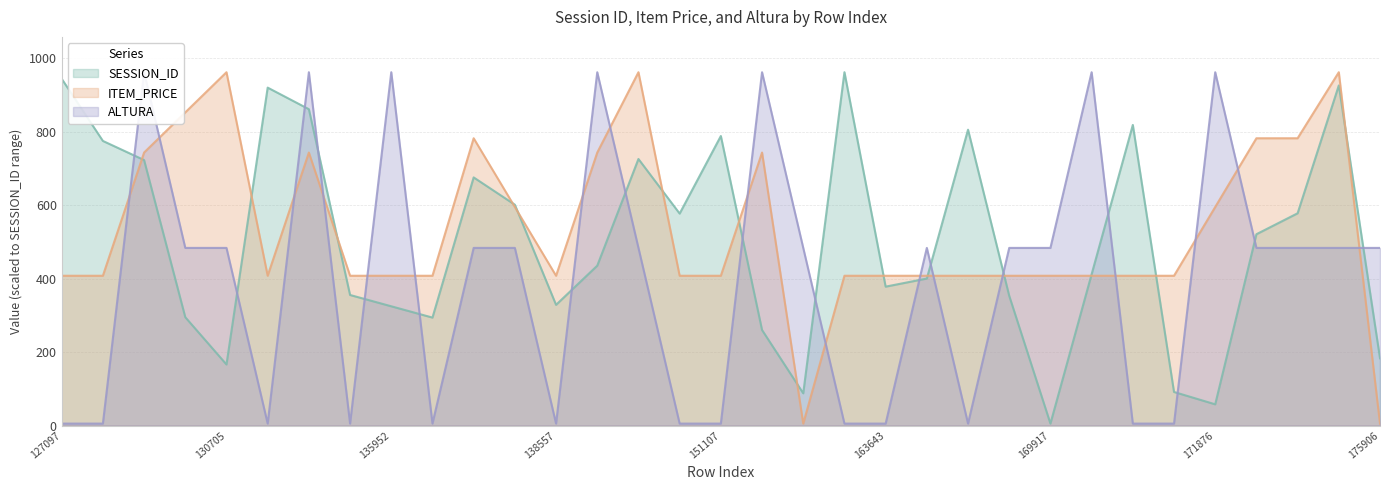

How many times do ITEM_PRICE and ALTURA cross each other?

17